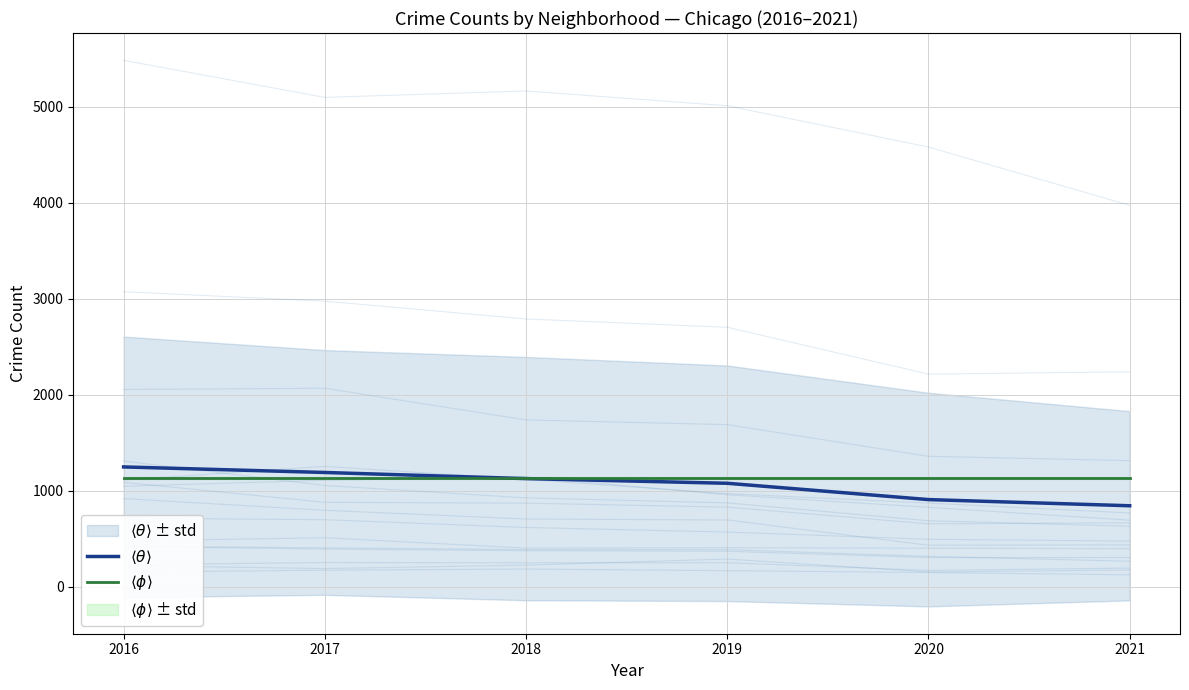

List the series in order of their overall mean, lowest first.

$\langle\theta\rangle$, $\langle\phi\rangle$